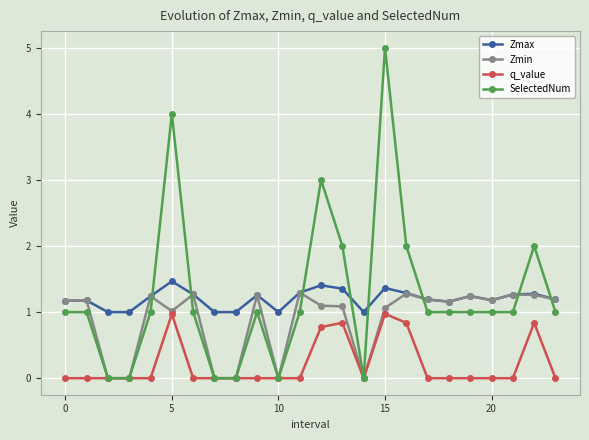

Which series has the largest range (max minus min)?

SelectedNum